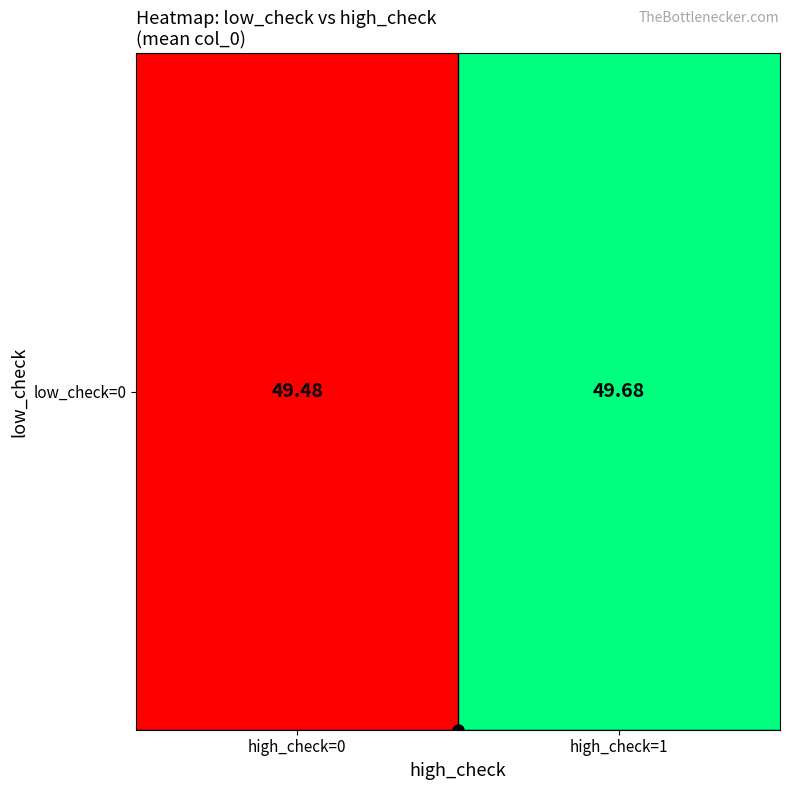

Read the value at high_check=1.

49.7